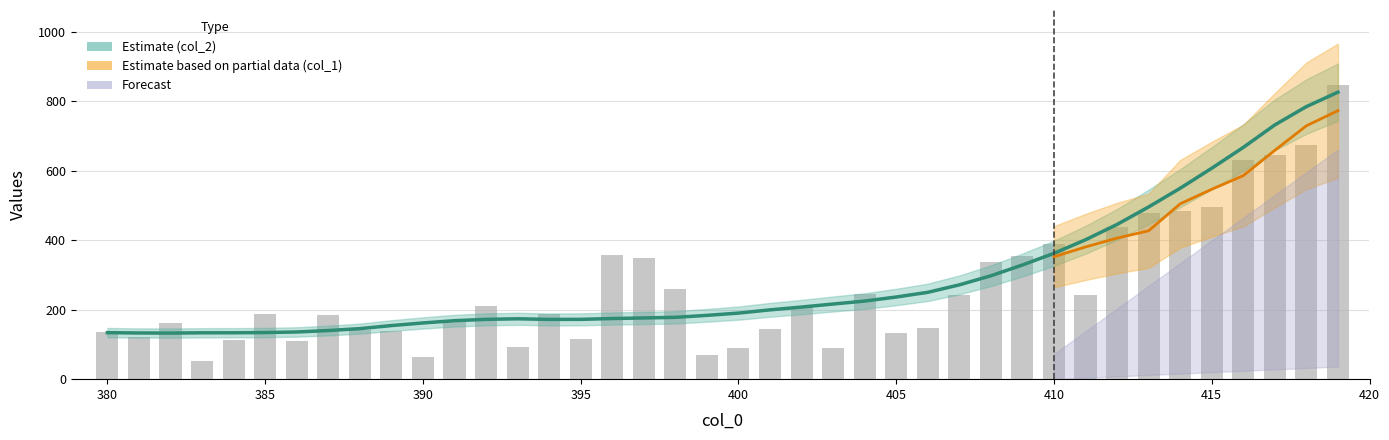

Does the chart contain stacked bars?

No